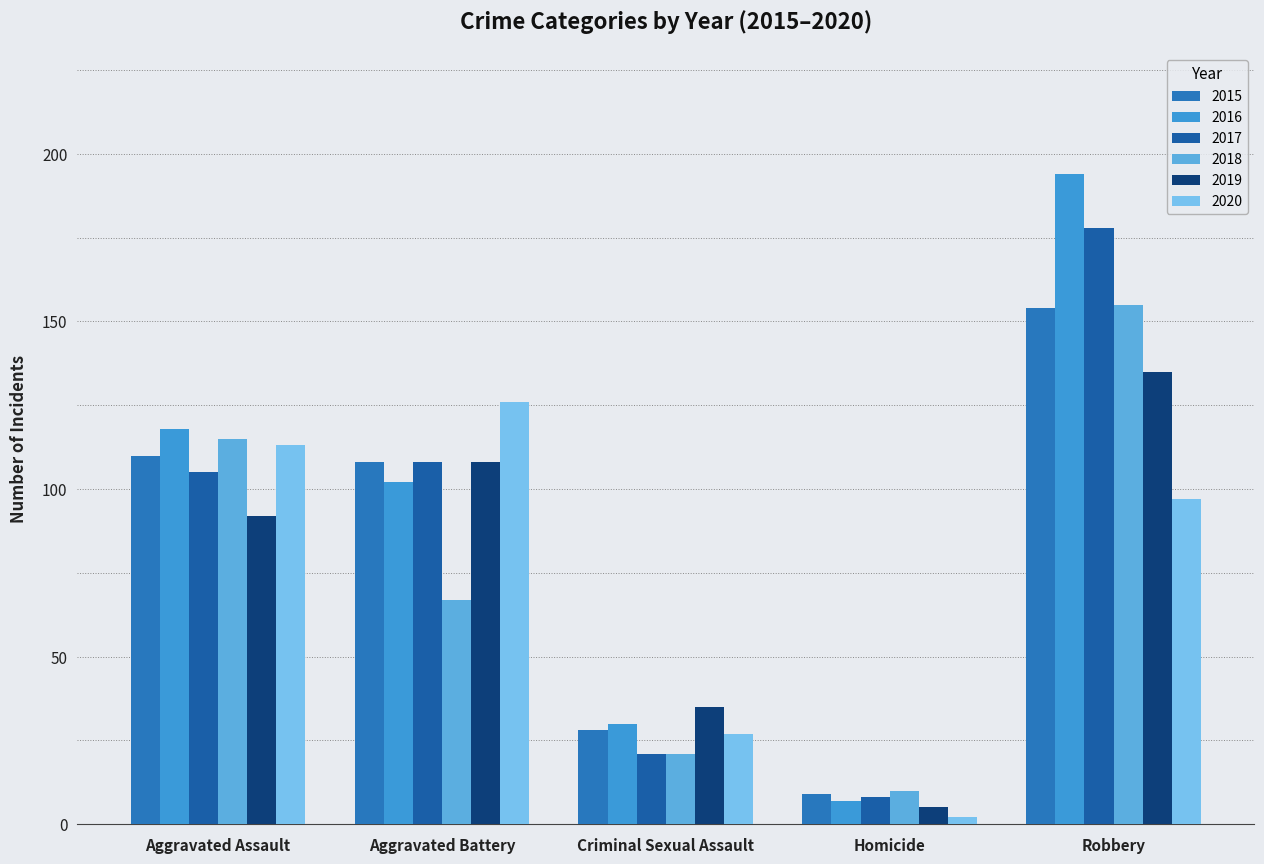

What is the difference between the 2015 values at Aggravated Battery and Criminal Sexual Assault?

80